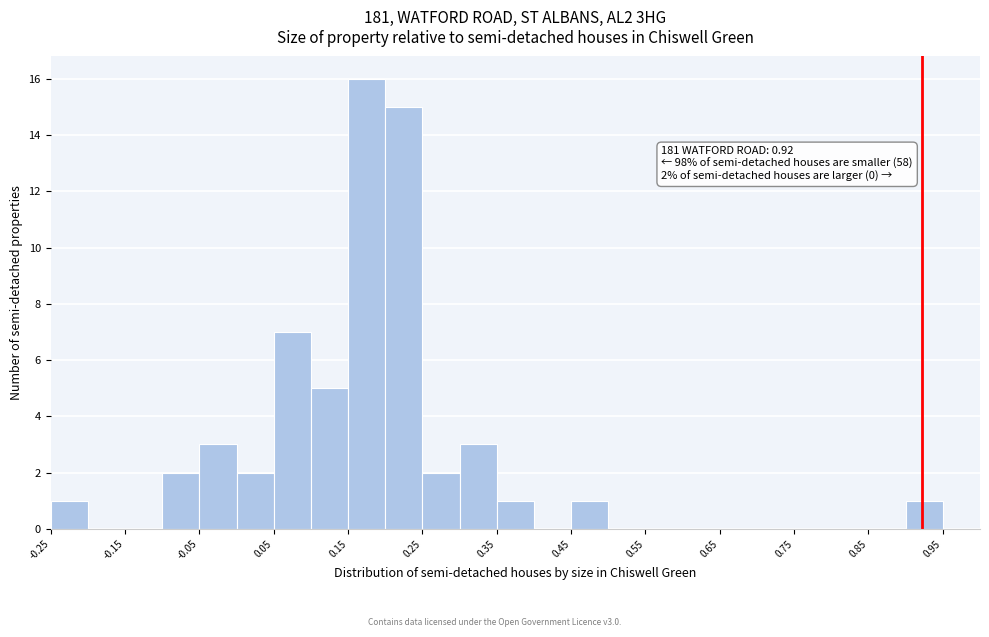

Over which range of the x-axis is the bar tallest?

0.15 to 0.20